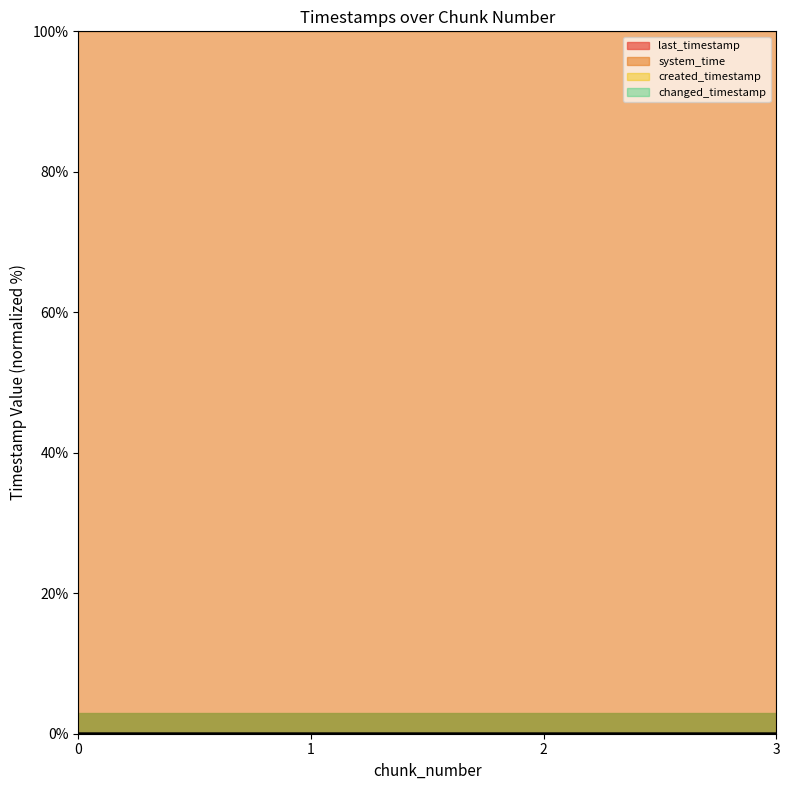

Is it true that system_time equals 156.4 at 3?

False